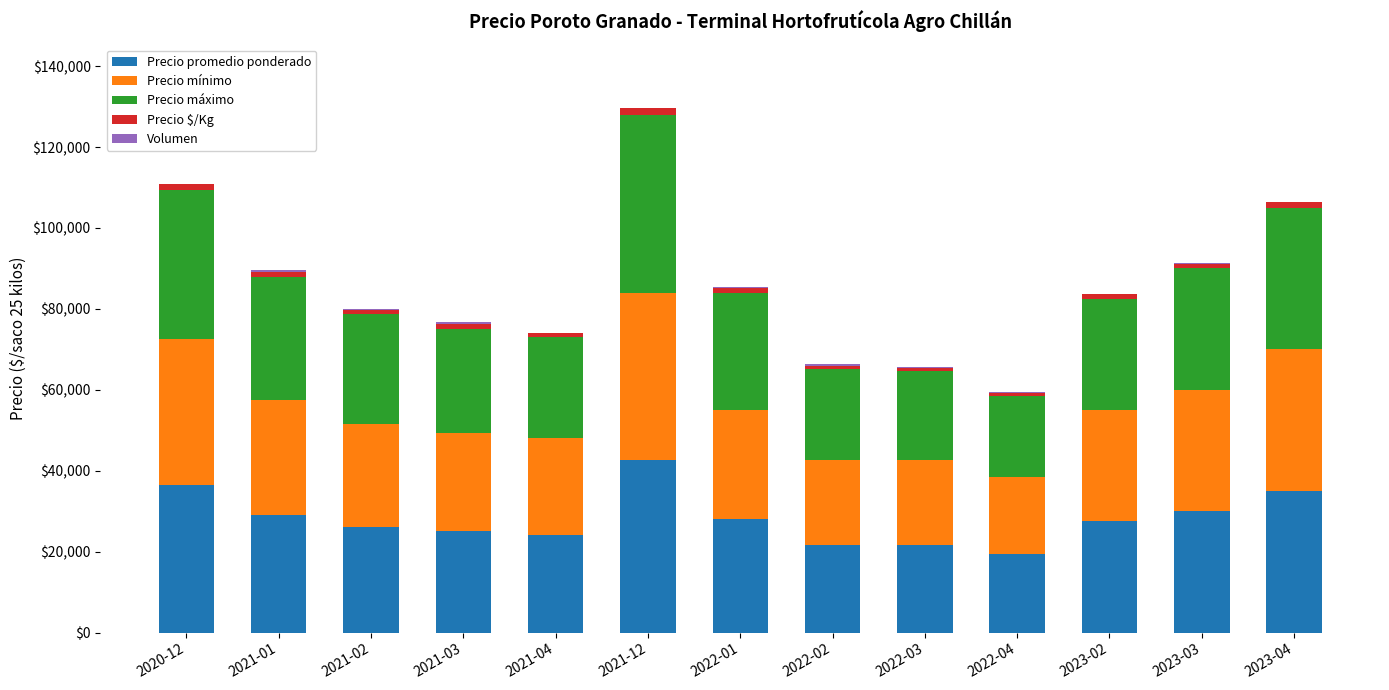

What is the highest value of the Precio promedio ponderado series?

42625